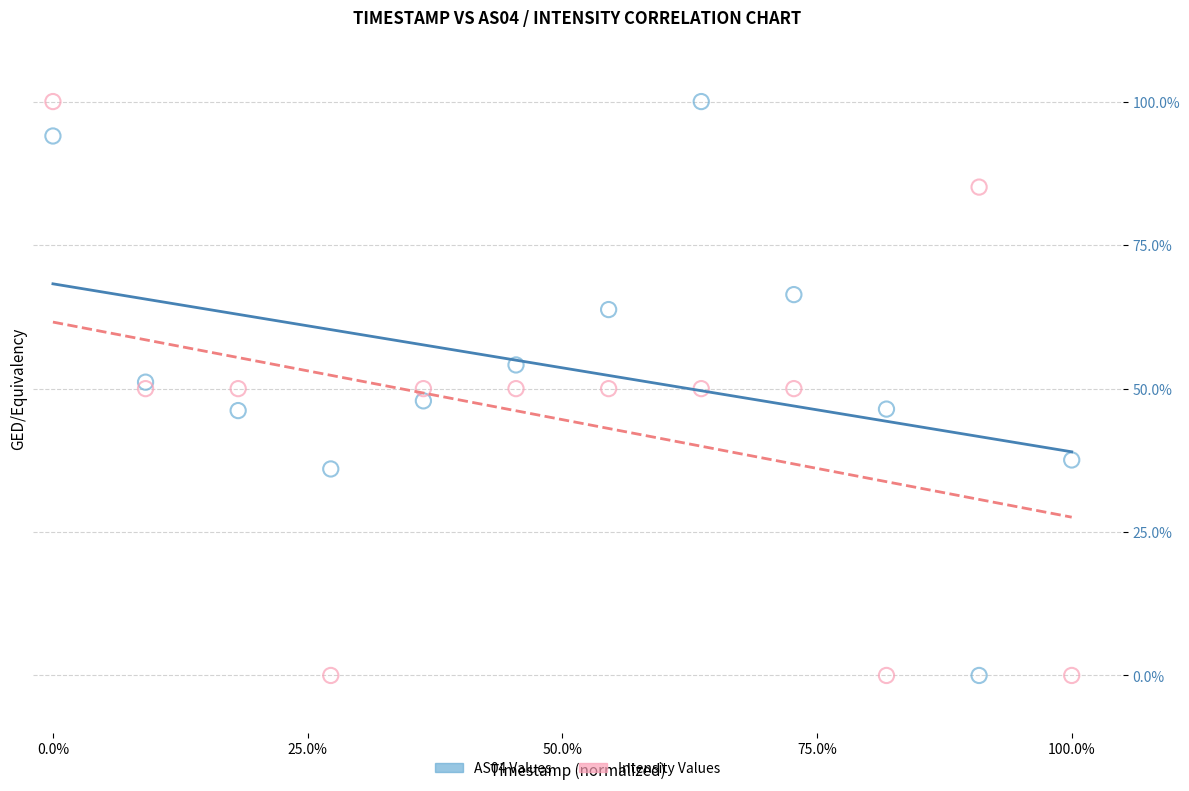

What is the X range (max minus min) for the scatter plot?

100.0